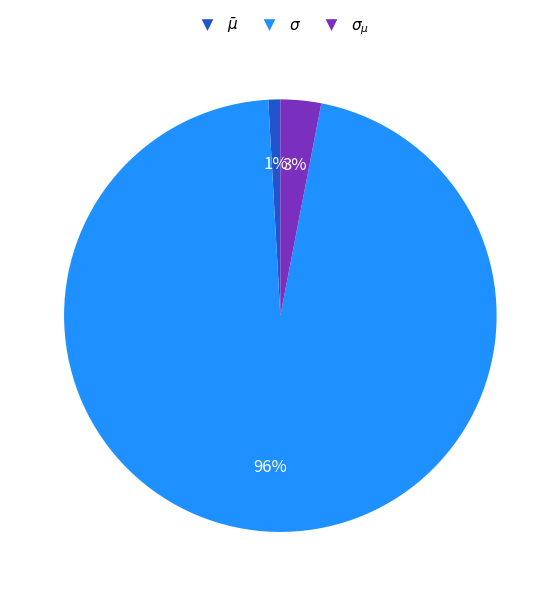

Does $\sigma_{\mu}$ account for over 50% of the chart?

No